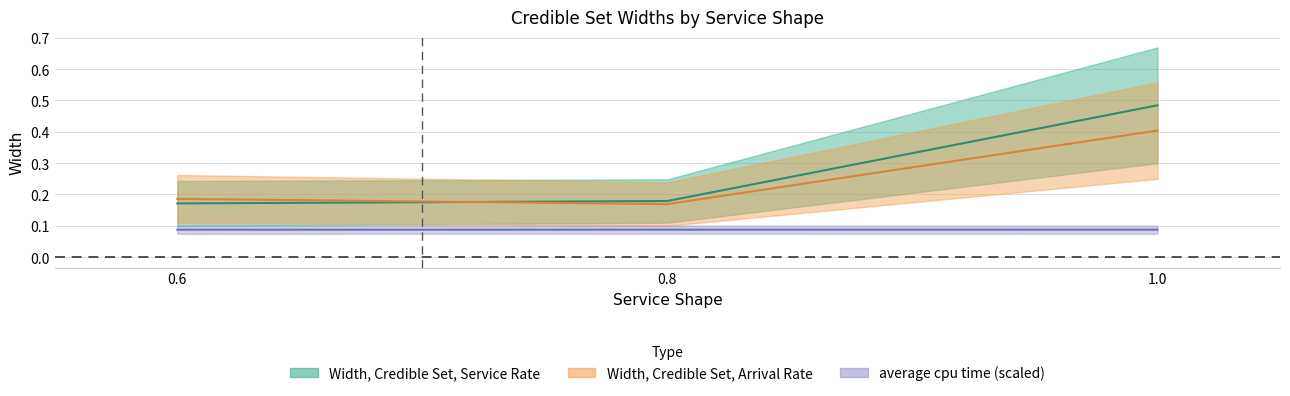

Between 1.0 and 0.6, which is larger?

1.0